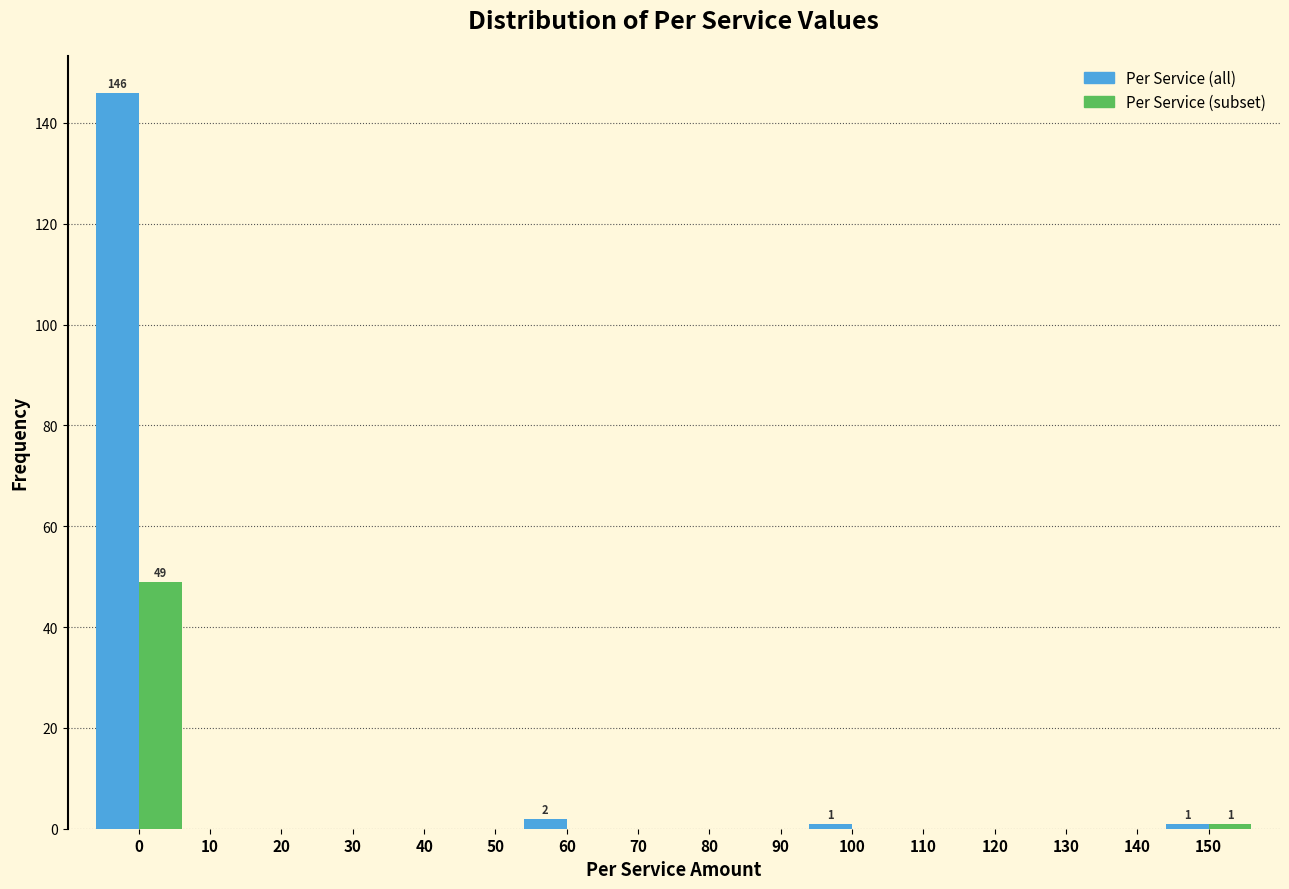

The Per Service (all) series shows -94 at 130. True or false?

False